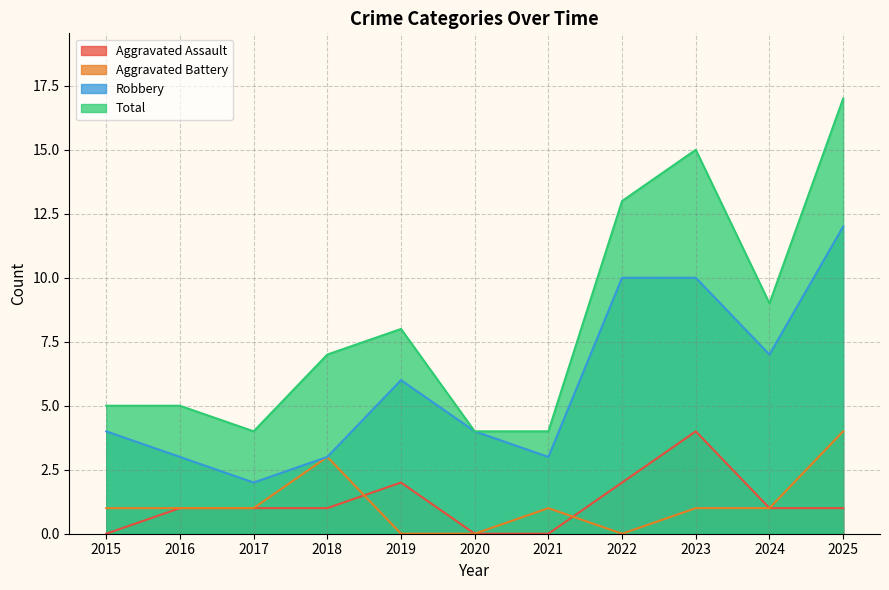

Does the chart display data point markers on the line(s)?

No